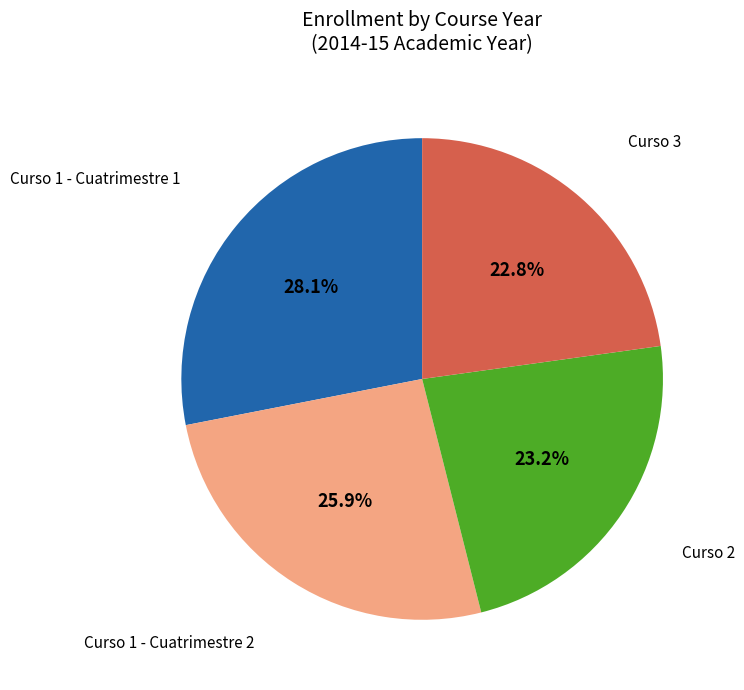

Does any single category account for the majority?

No